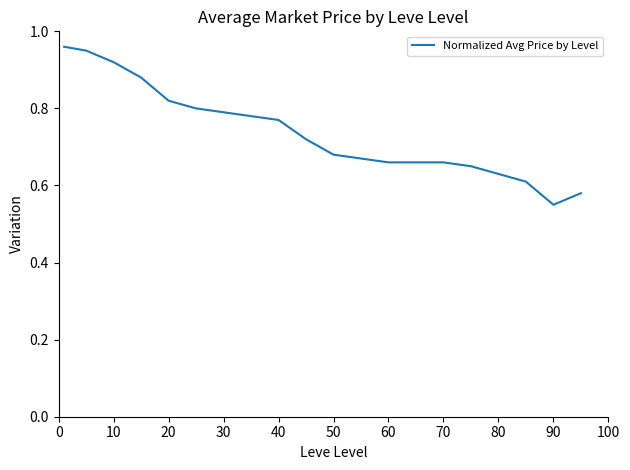

What is the sum of all values?

14.7